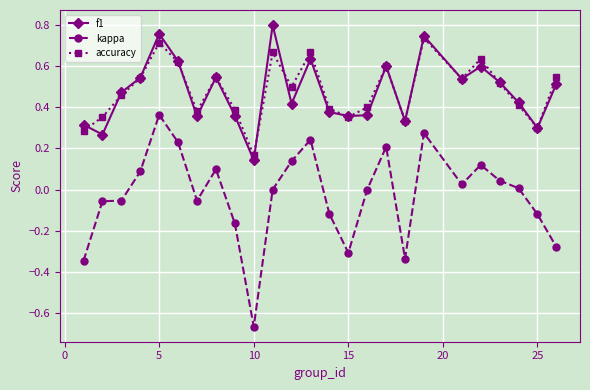

True or false: f1 and kappa cross at least once.

False